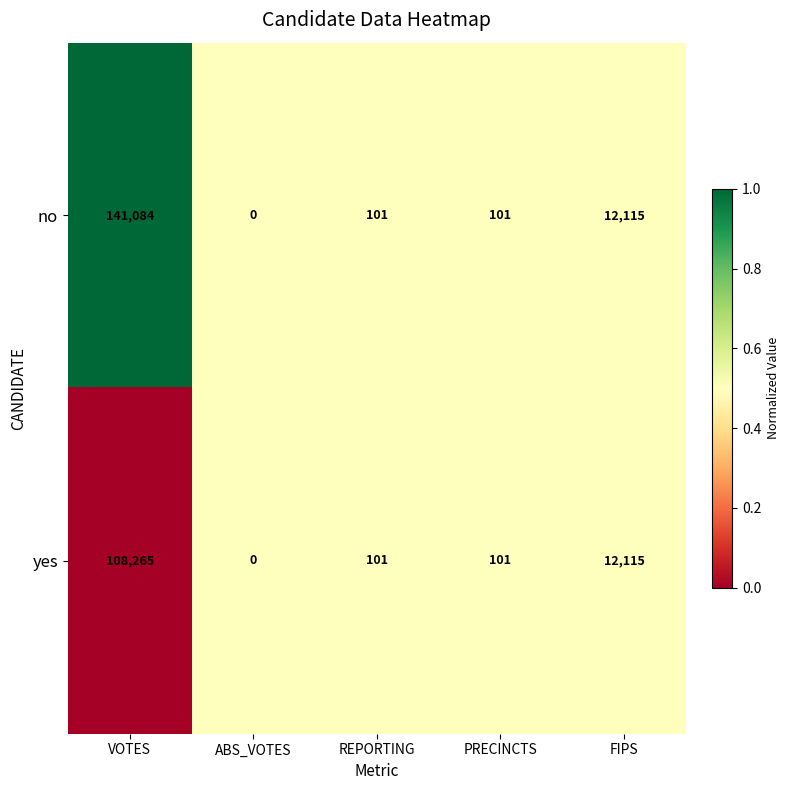

Reading left to right, extract all data points from this chart.

no: VOTES=141084	ABS_VOTES=0	REPORTING=101	PRECINCTS=101	FIPS=12115
yes: VOTES=108265	ABS_VOTES=0	REPORTING=101	PRECINCTS=101	FIPS=12115